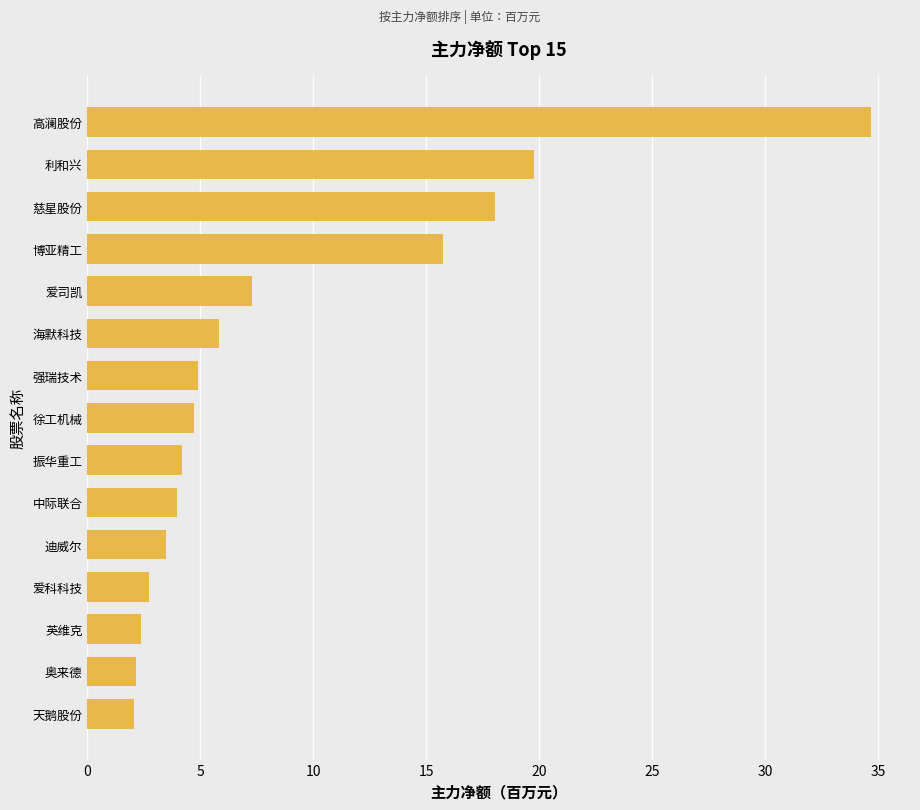

What is the label of the 2nd bar from the bottom?

奥来德